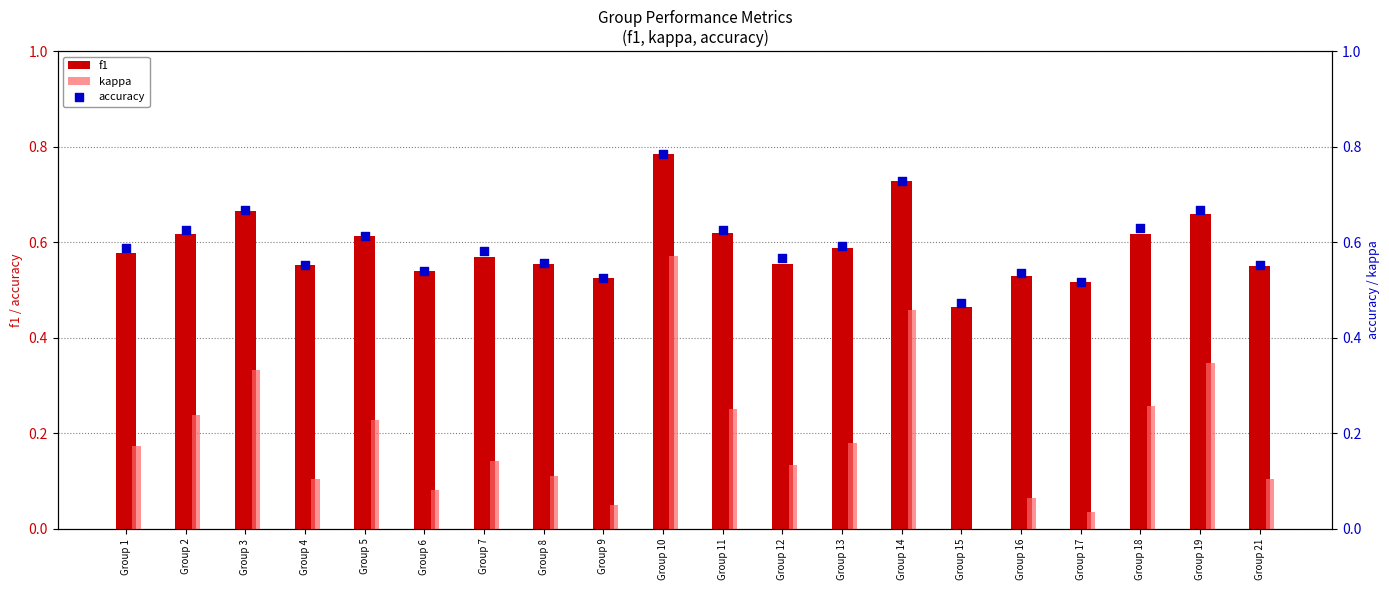

At how many categories does at least one series exceed 0?

20